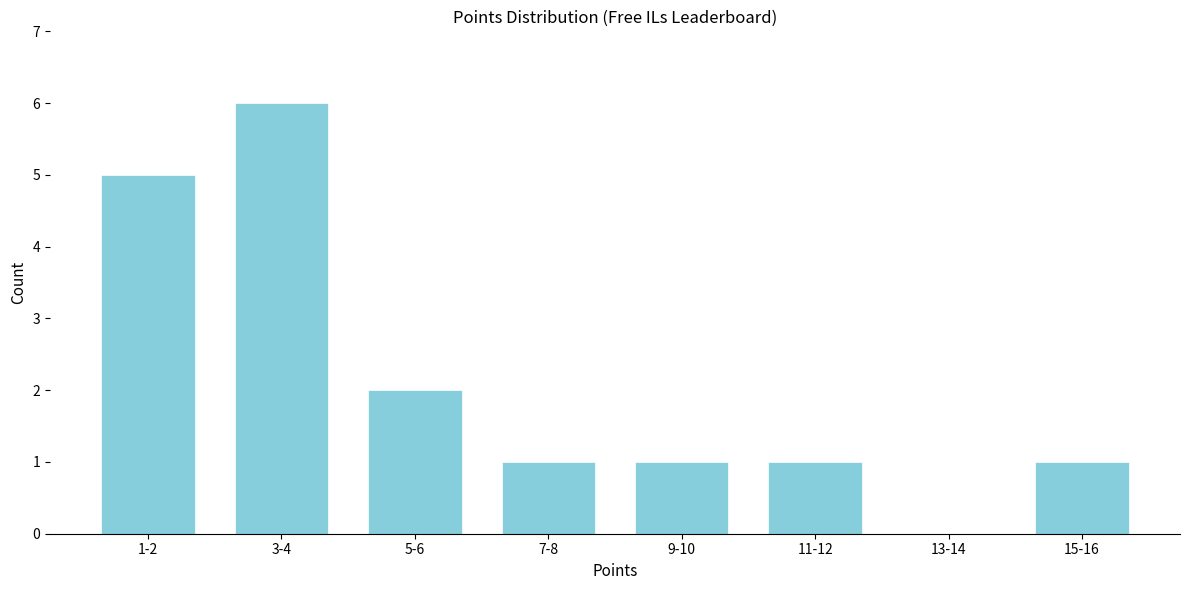

Reading left to right, what are all the values shown in this chart?

1-2=5	3-4=6	5-6=2	7-8=1	9-10=1	11-12=1	13-14=0	15-16=1